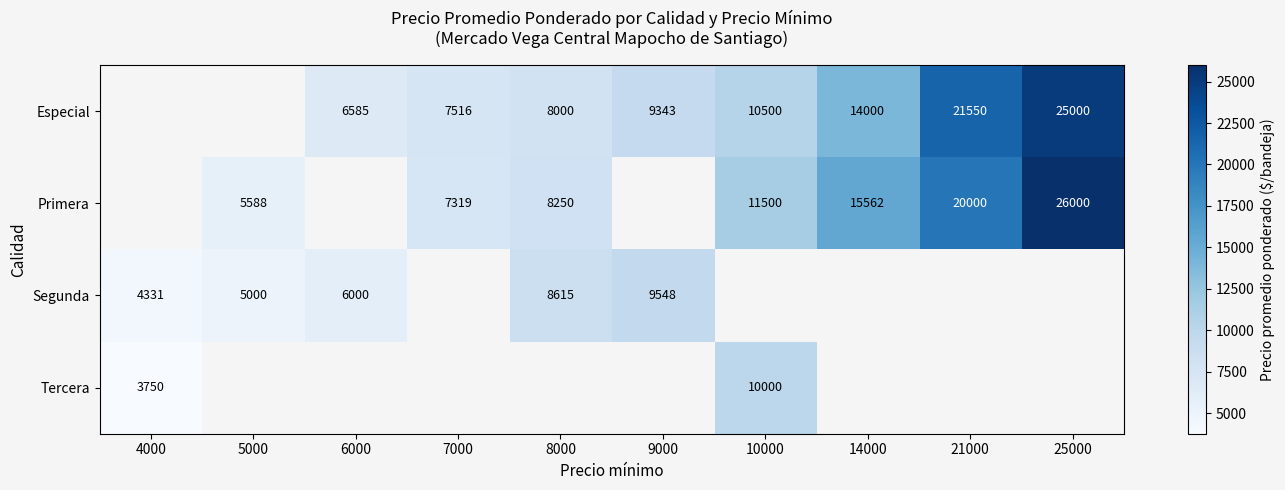

Is it true that Segunda equals 1281.6 at 4000?

False